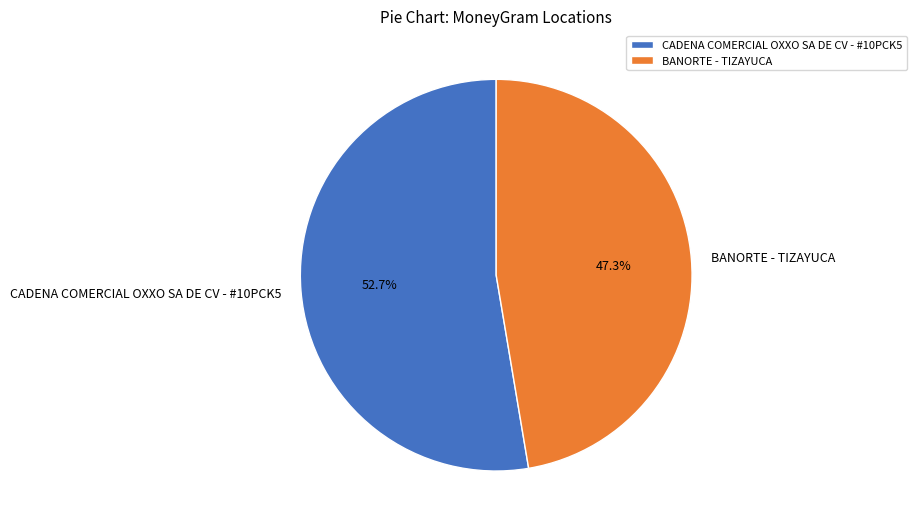

To the nearest percent, what is the average slice percentage?

50%